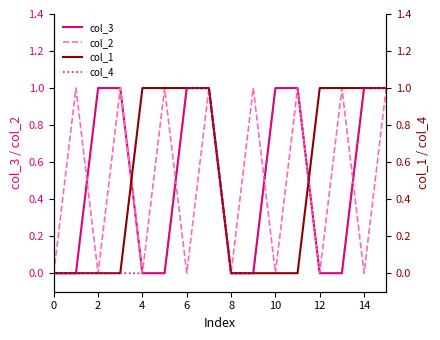

What are all the series names shown in the legend?

col_3, col_2, col_1, col_4